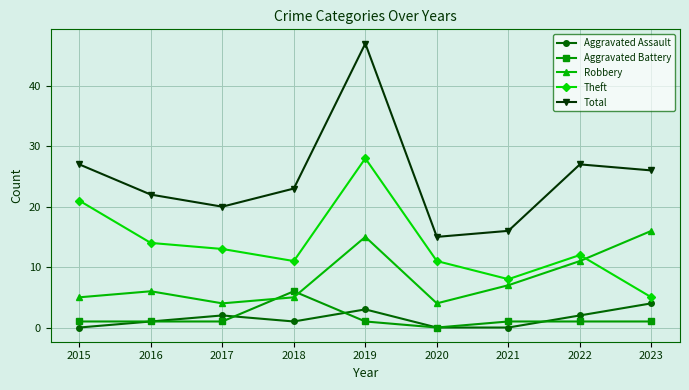

What are all the series names shown in the legend?

Aggravated Assault, Aggravated Battery, Robbery, Theft, Total